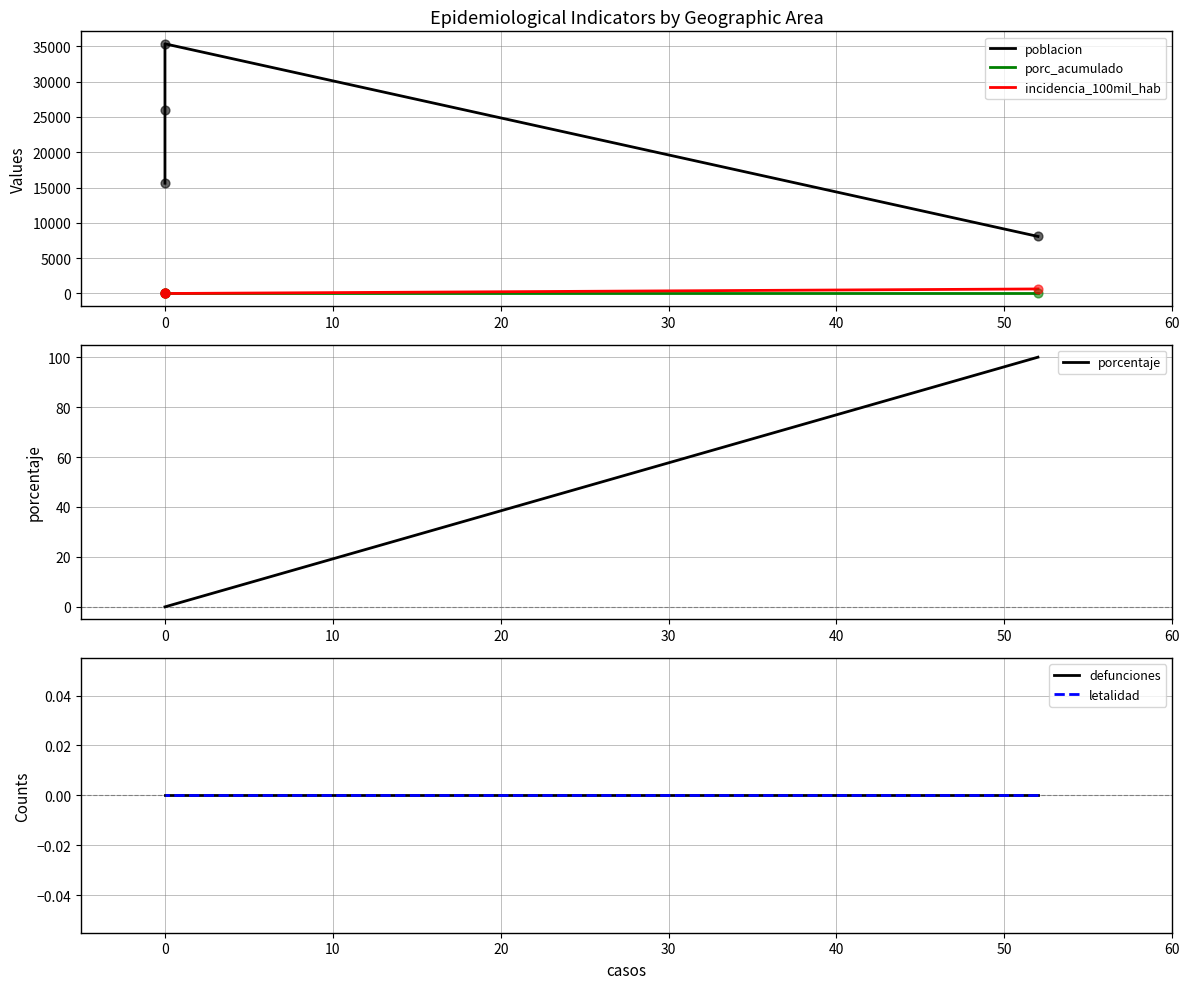

What is the total value across all series at 0?

35445.0